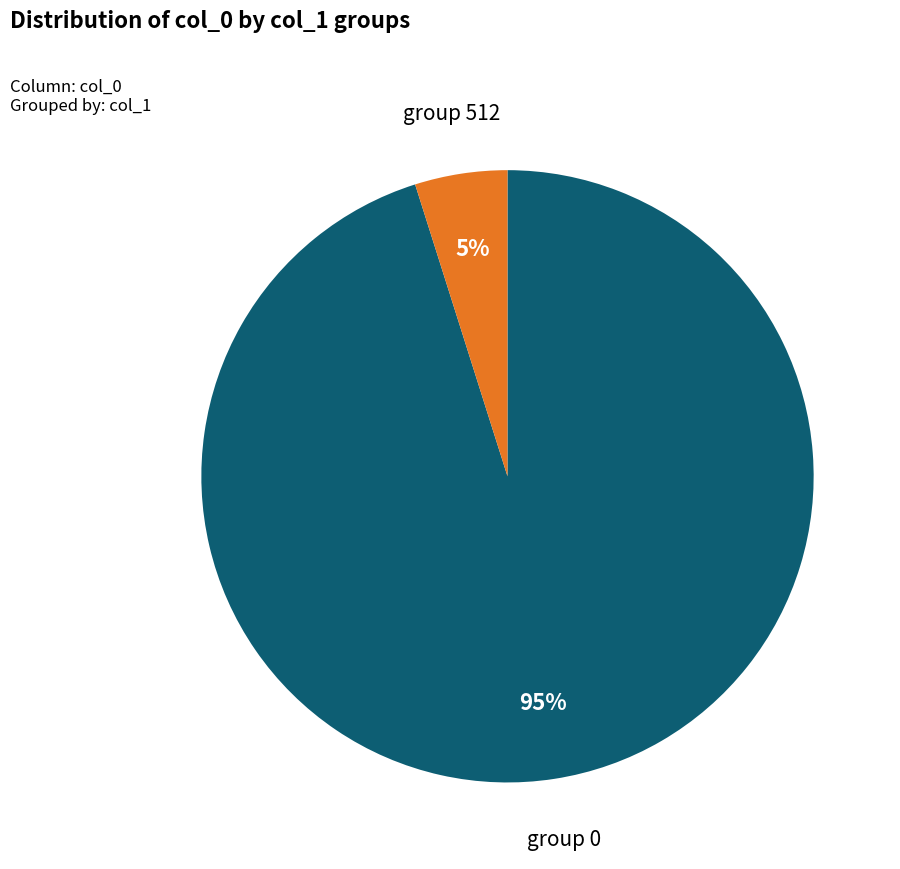

Combined, do group 0 and group 512 account for over 50%?

Yes